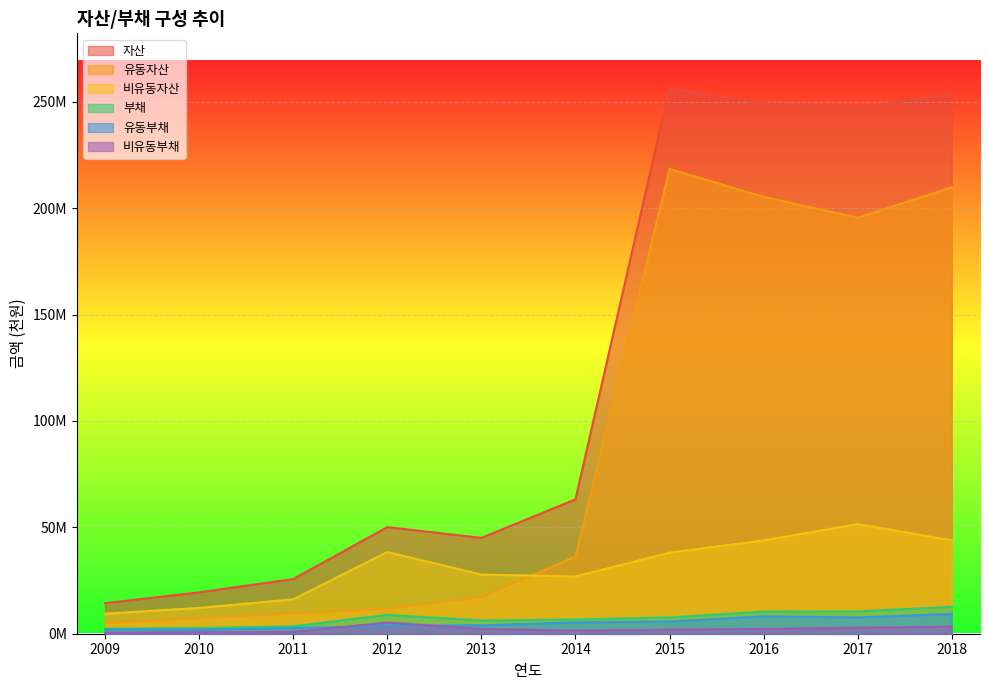

The 유동자산 series shows 17236854 at 2013. True or false?

True